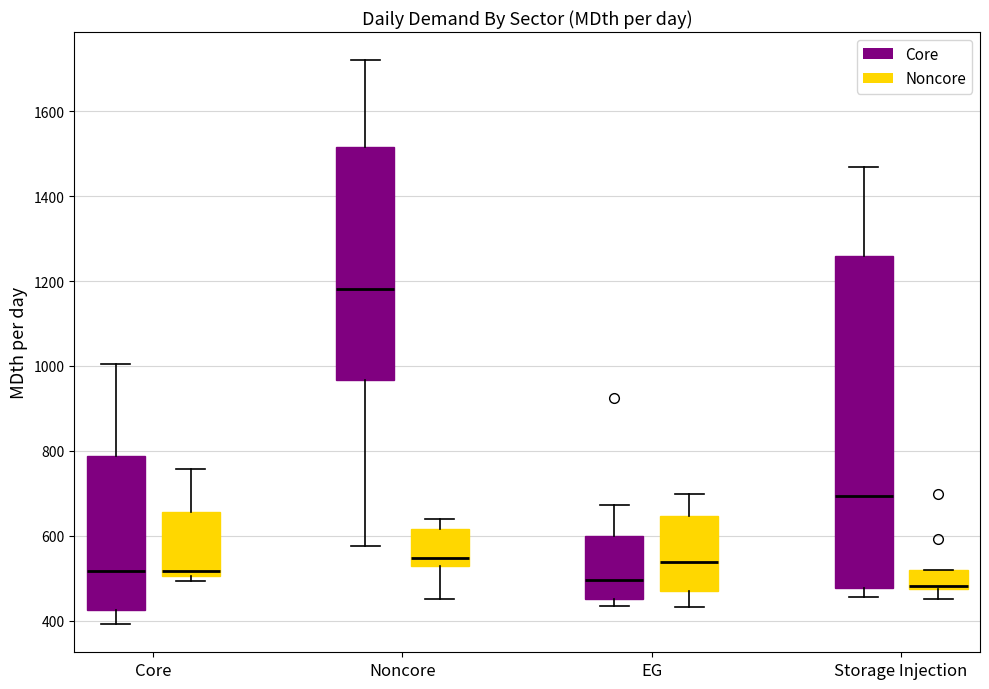

Where is the lower edge of the box for EG (Noncore) on the y-axis? The values are not printed on the chart, so give them approximately, as read against the axis.

460